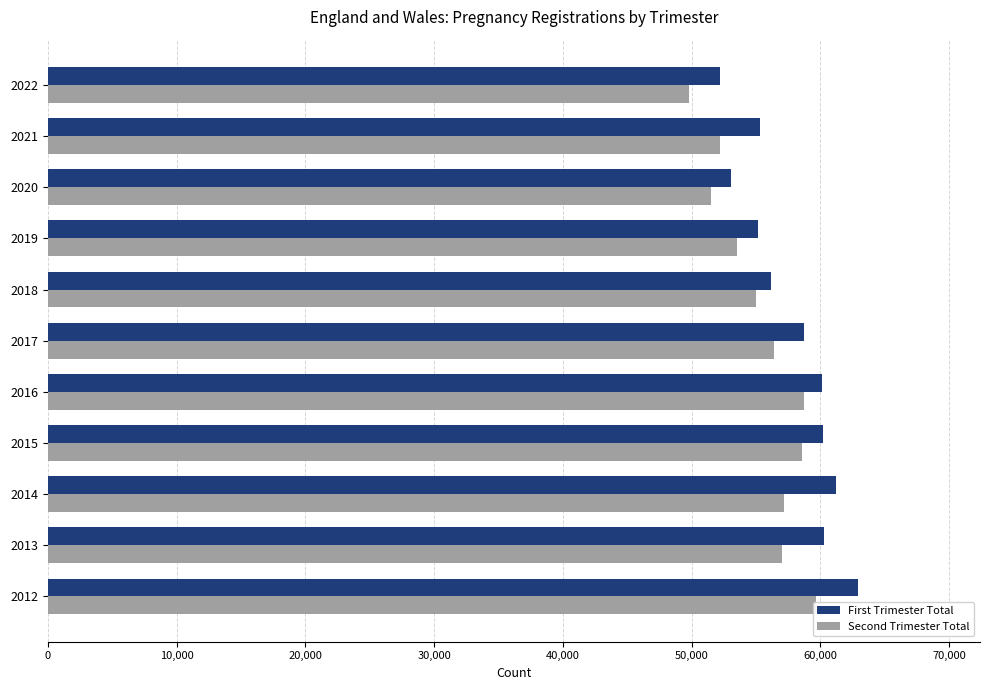

What is the value of the Second Trimester Total bar at the 11th from the left?

59664